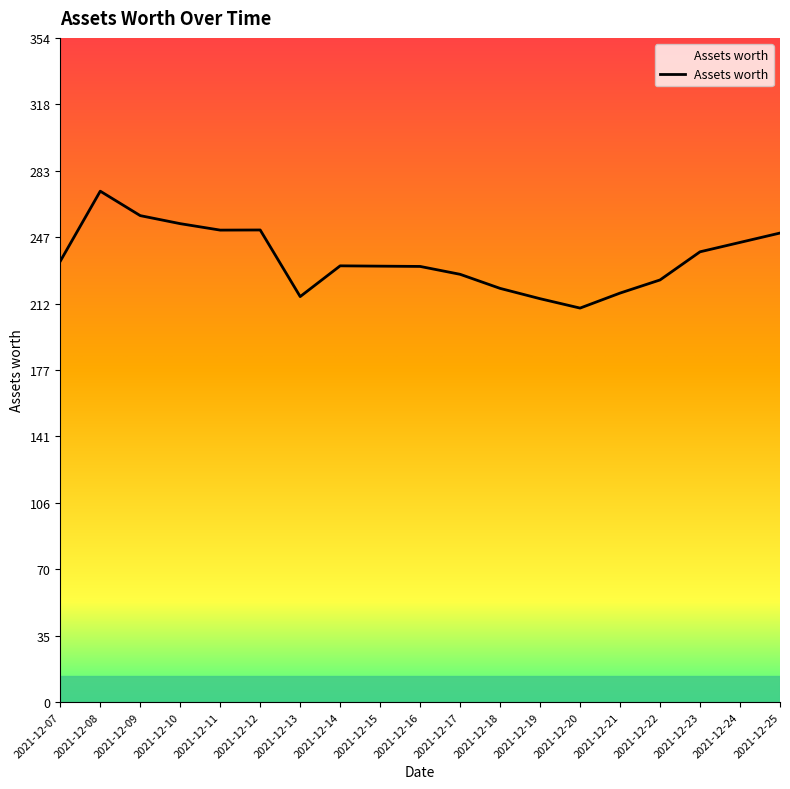

What is the change in value from 2021-12-19 to 2021-12-20?

-5.0